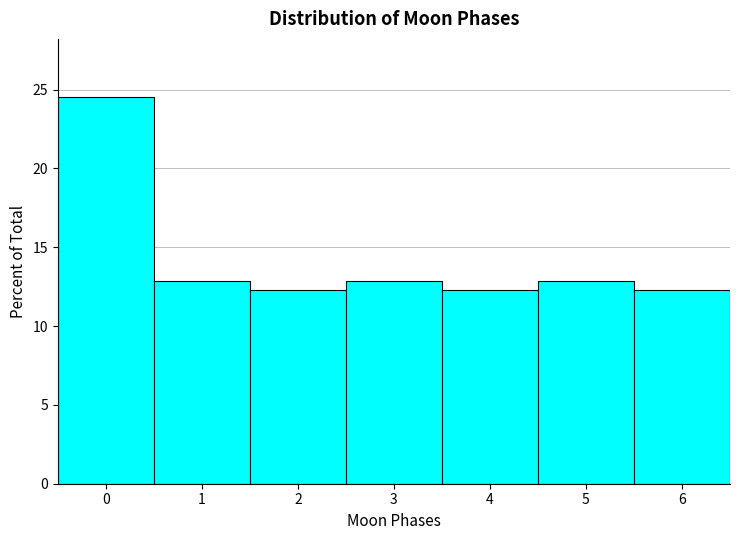

Reading left to right, list every bar in this chart as the range it spans on the x-axis followed by its height. The values are not printed on the chart, so give them approximately, as read against the axis.

-0.5 to 0.5: 24.5
0.5 to 1.5: 13.0
1.5 to 2.5: 12.5
2.5 to 3.5: 13.0
3.5 to 4.5: 12.5
4.5 to 5.5: 13.0
5.5 to 6.5: 12.5